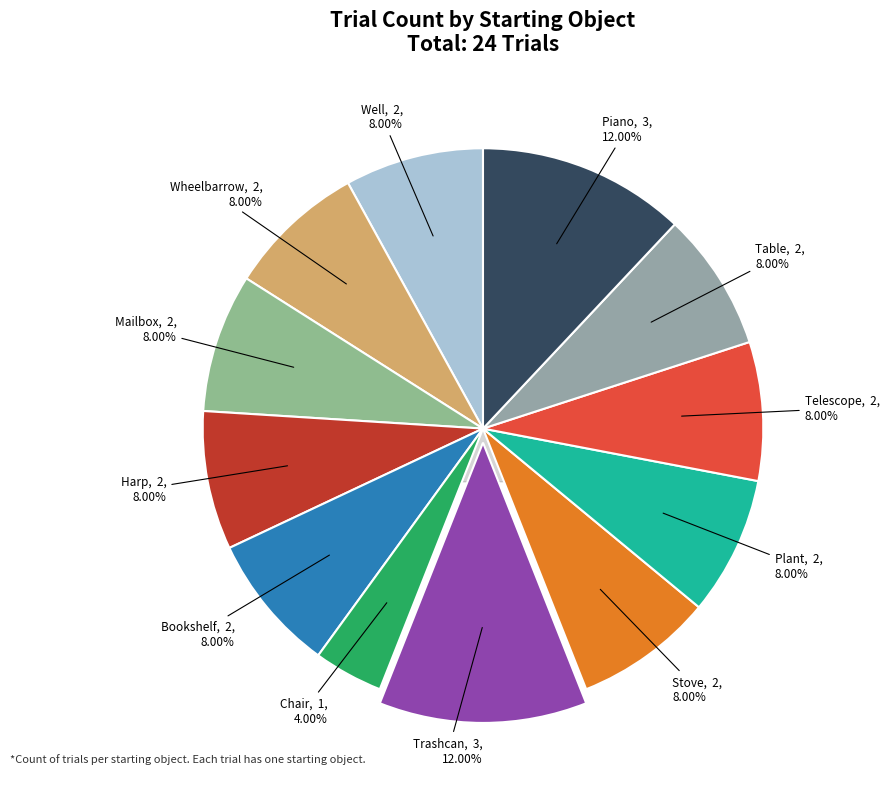

Approximately how many times larger is the value at Harp compared to Telescope?

1.0